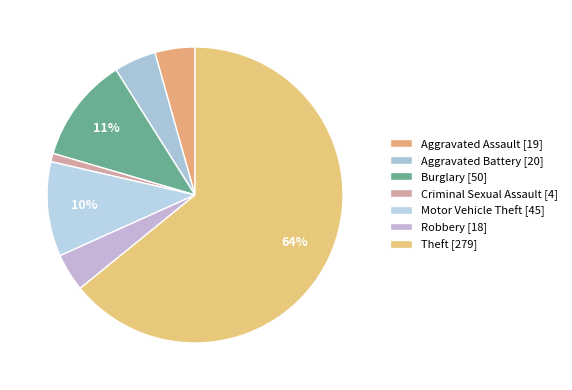

How many slices are in this pie chart?

7